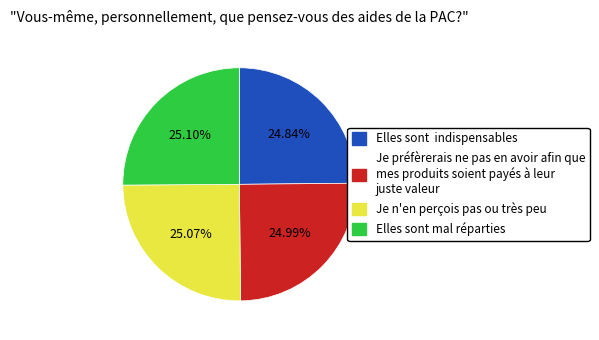

Is there any slice that represents more than half of the pie?

No